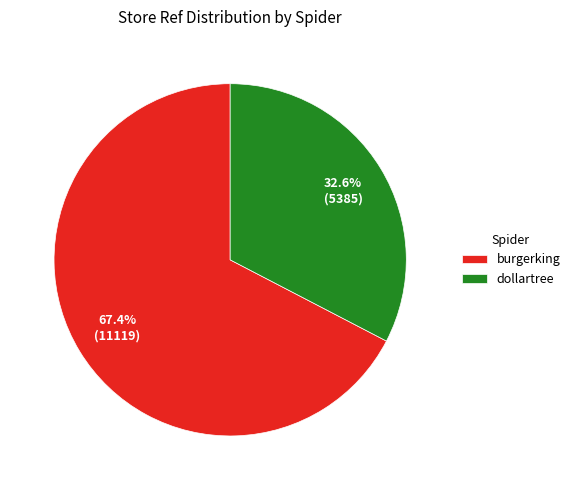

The dollartree slice represents 33% of the pie. True or false?

True